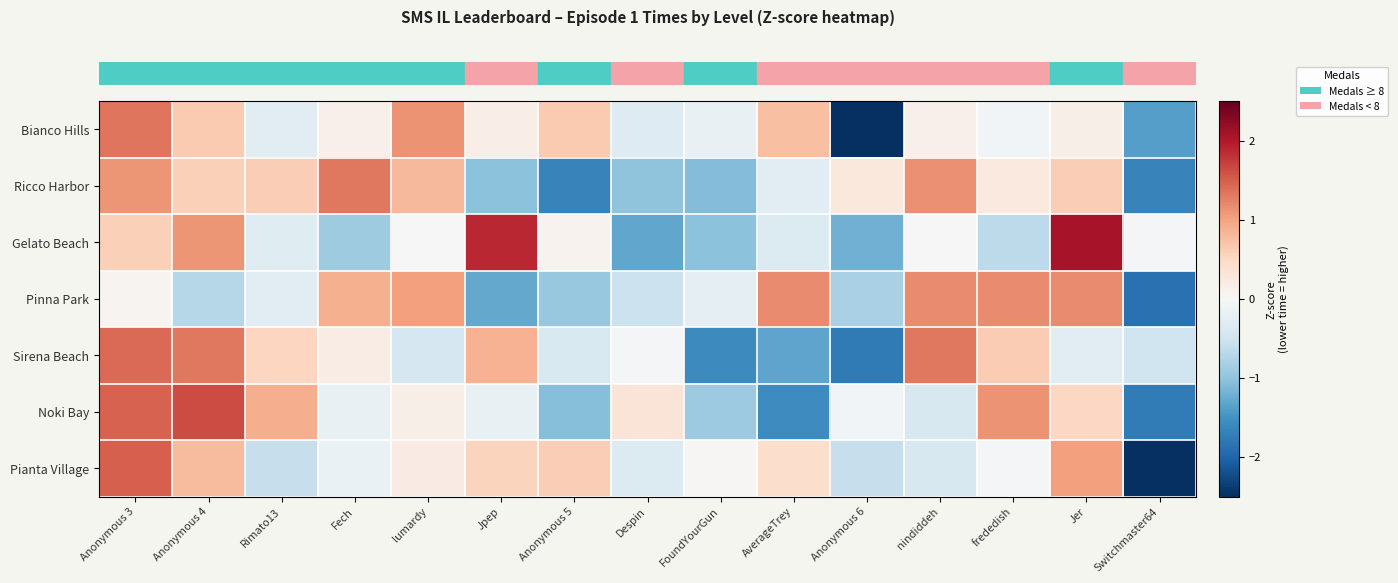

What is the spread (max minus min) of values at nindiddeh?

1.7